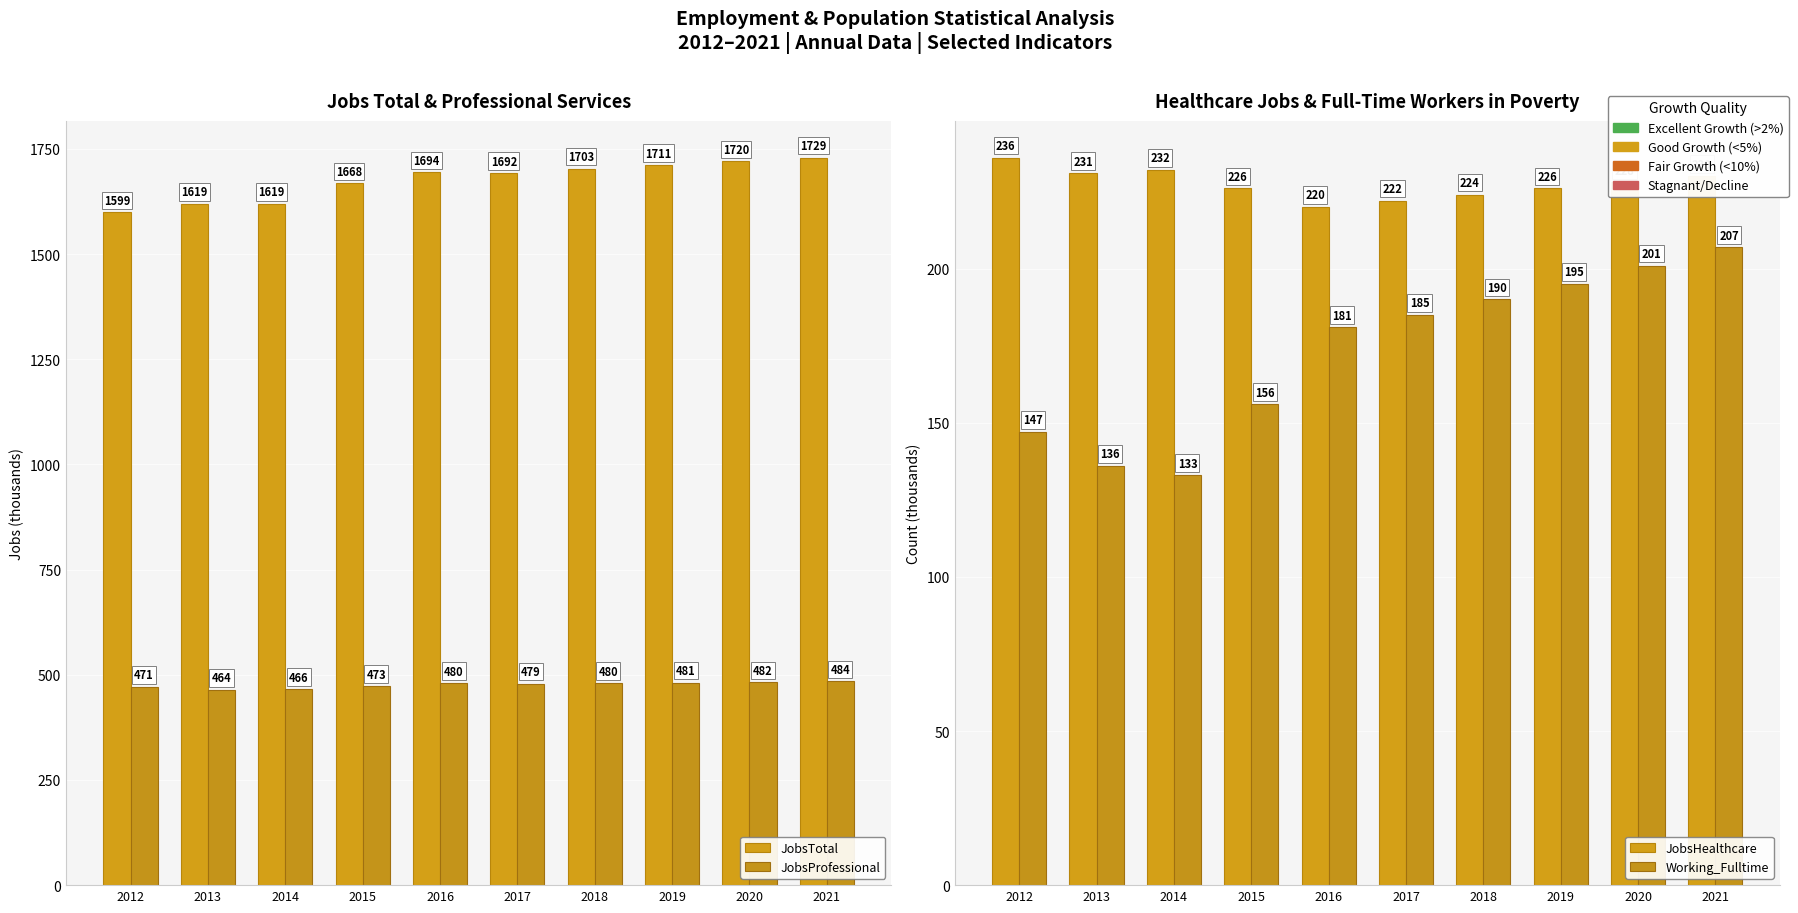

Which series has the largest total across all categories?

JobsTotal